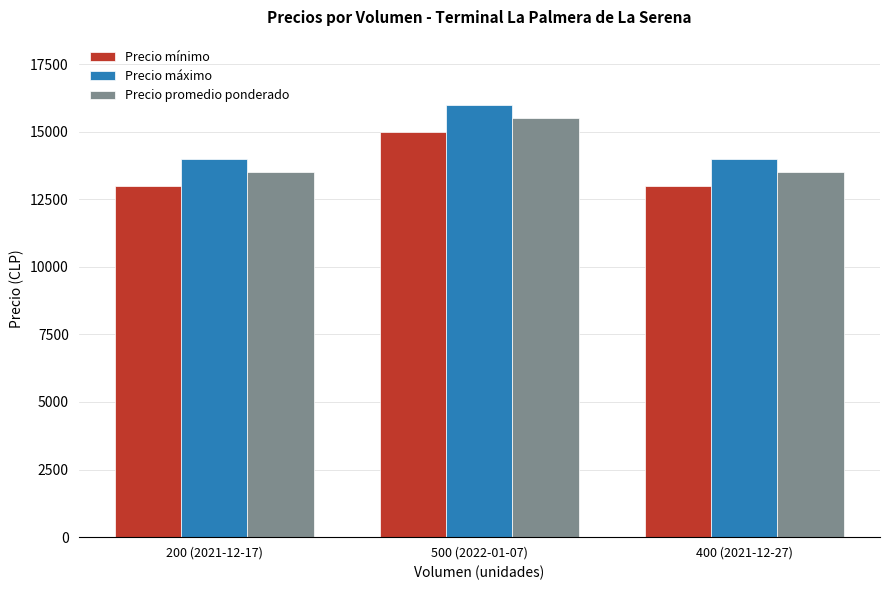

Count the number of categories in the chart.

3